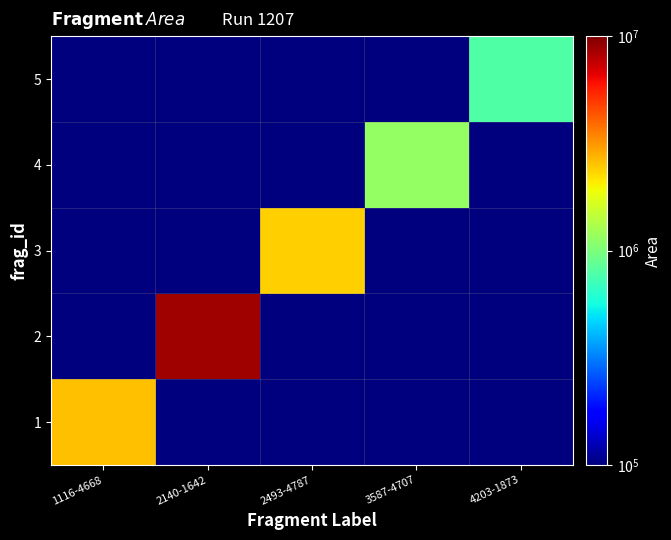

Reading left to right, extract all data points from this chart.

1: 1116-4668=2550024.0	2140-1642=0.1	2493-4787=0.1	3587-4707=0.1	4203-1873=0.1
2: 1116-4668=0.1	2140-1642=8718080.0	2493-4787=0.1	3587-4707=0.1	4203-1873=0.1
3: 1116-4668=0.1	2140-1642=0.1	2493-4787=2381376.0	3587-4707=0.1	4203-1873=0.1
4: 1116-4668=0.1	2140-1642=0.1	2493-4787=0.1	3587-4707=1152736.0	4203-1873=0.1
5: 1116-4668=0.1	2140-1642=0.1	2493-4787=0.1	3587-4707=0.1	4203-1873=784624.0